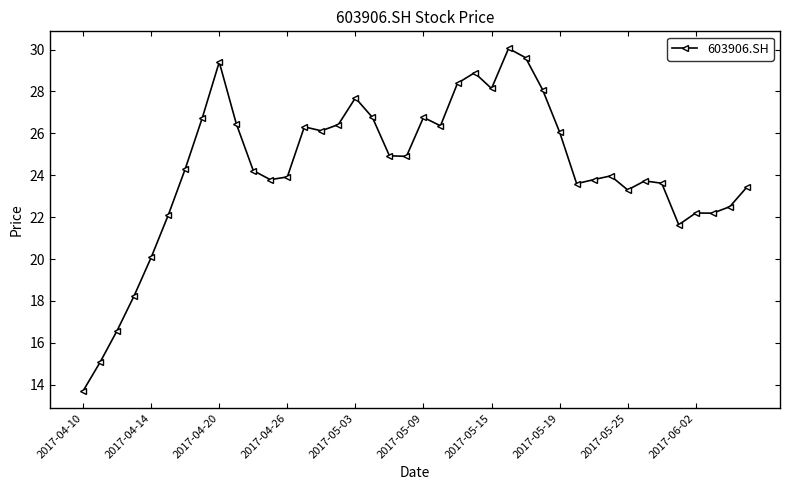

True or false: the data has more than 0 interior local peaks.

True